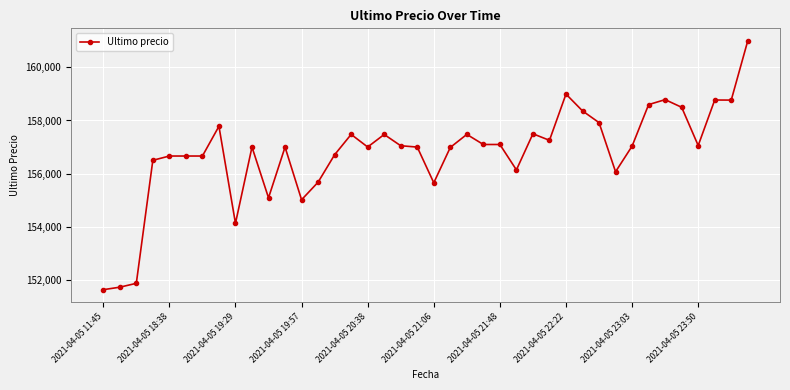

What is the value of the 1st point from the left?

151633